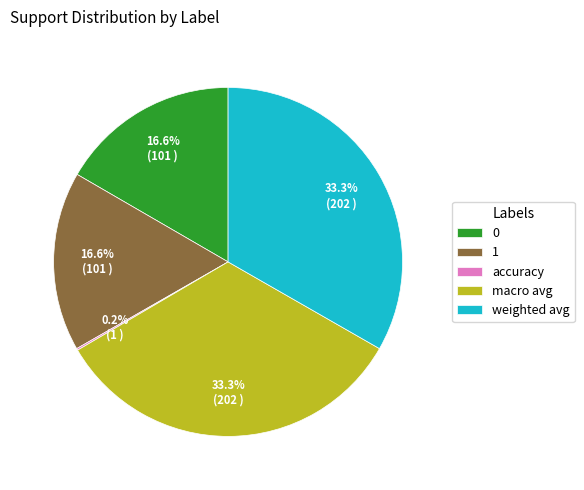

How much of the chart is everything except macro avg?

66.7%